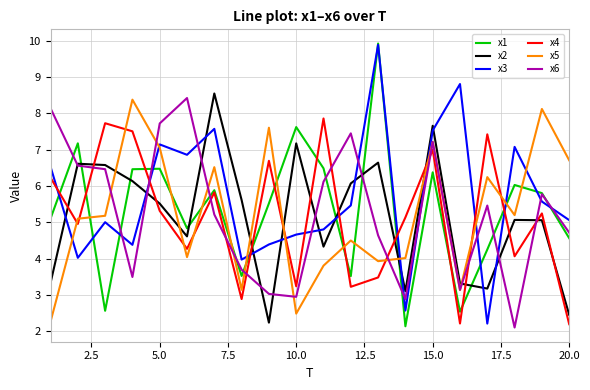

How many lines are shown in the chart?

6